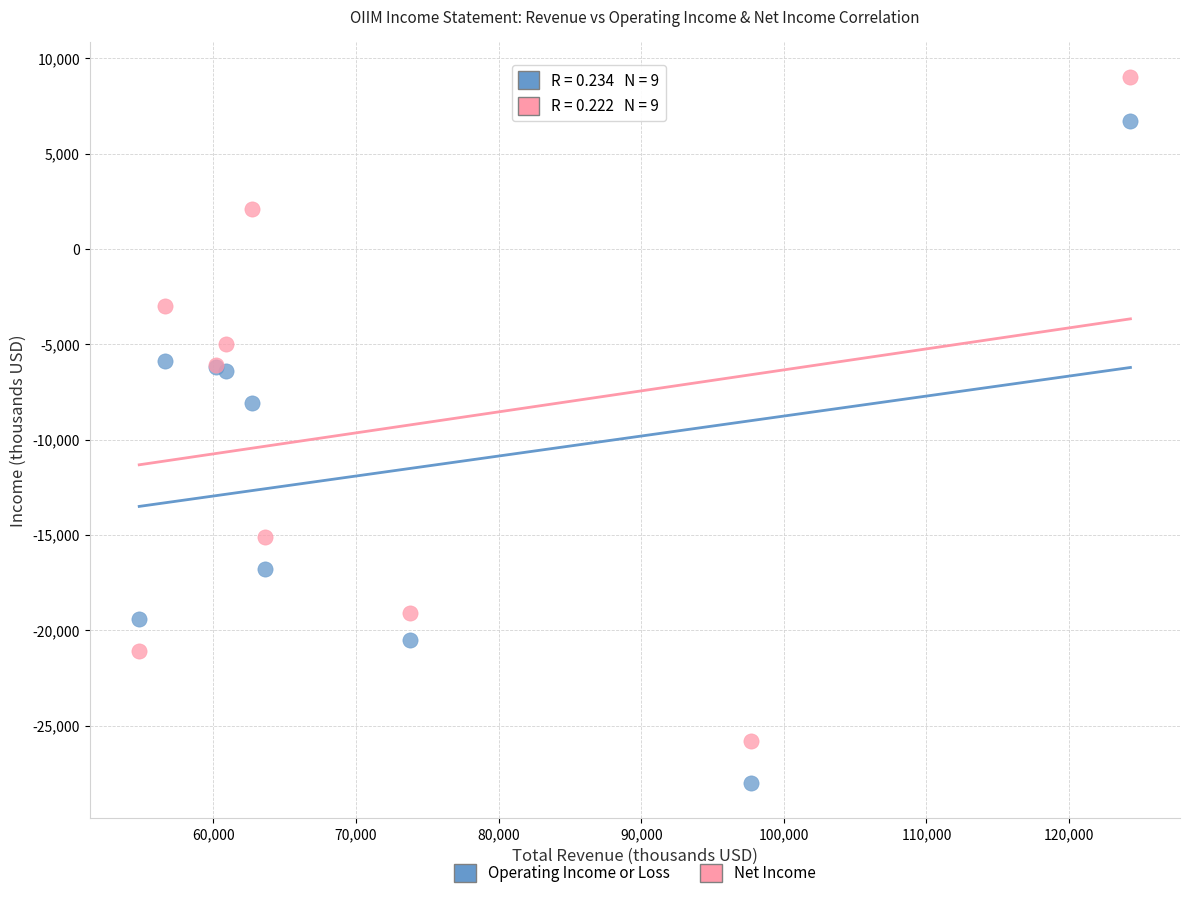

Across all series, what Y value is closest to -9500?

-8100